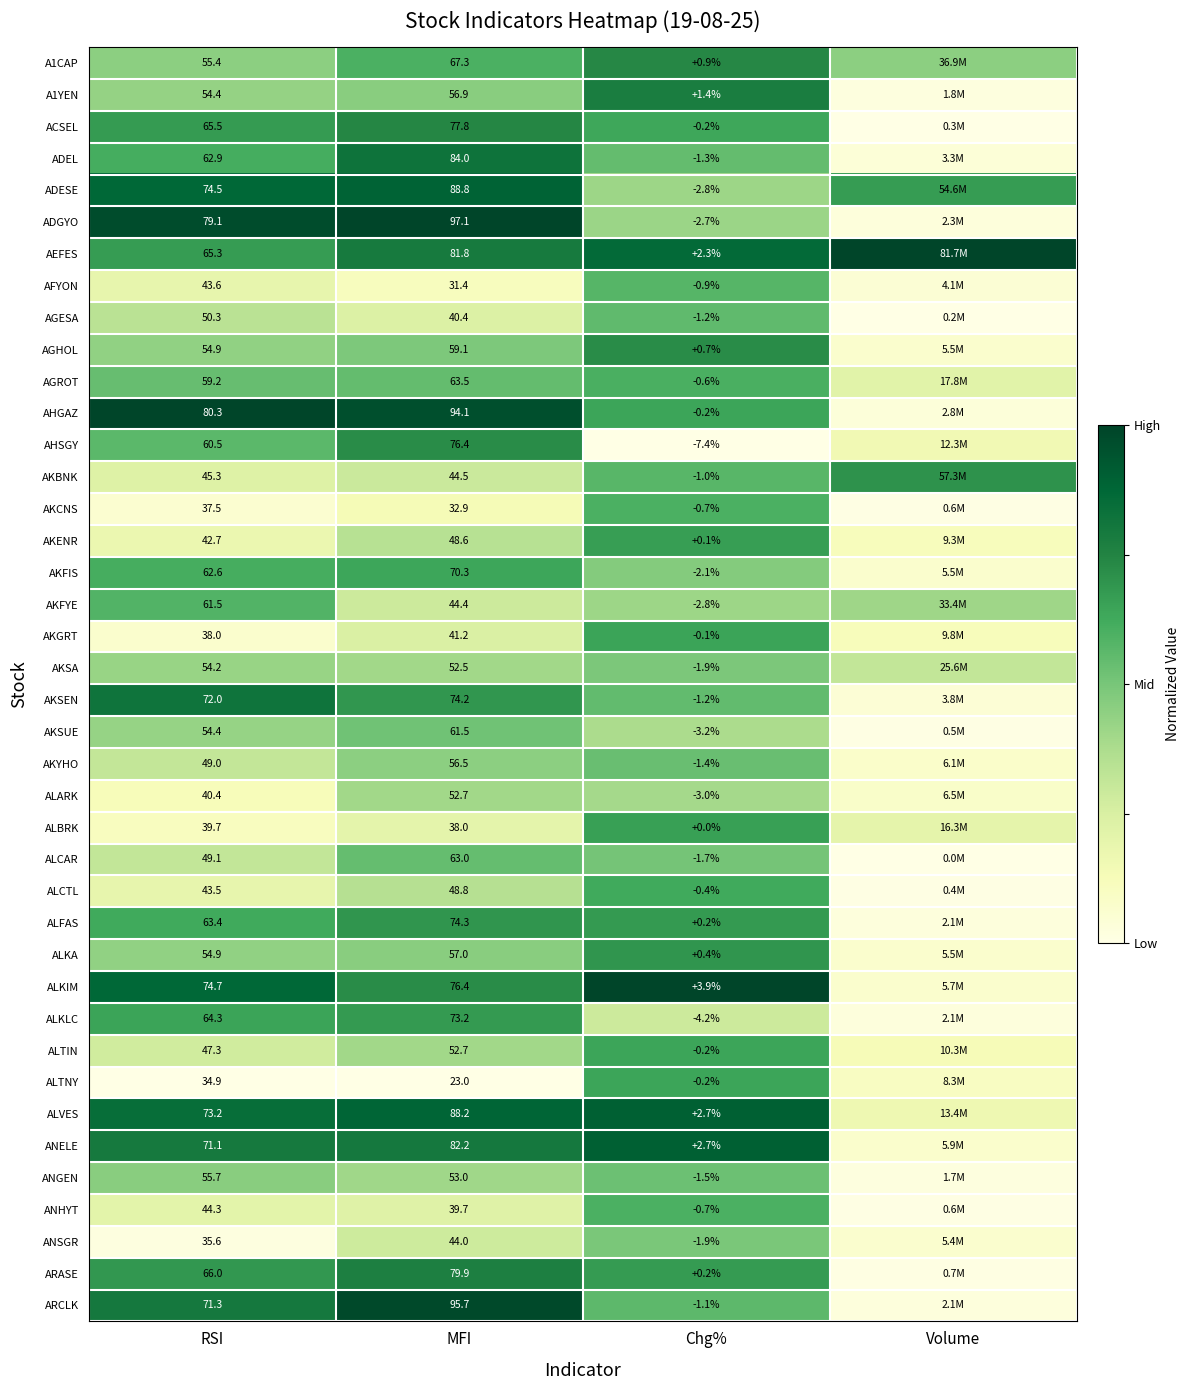

The value of AKFIS at RSI is 0.2. True or false?

False